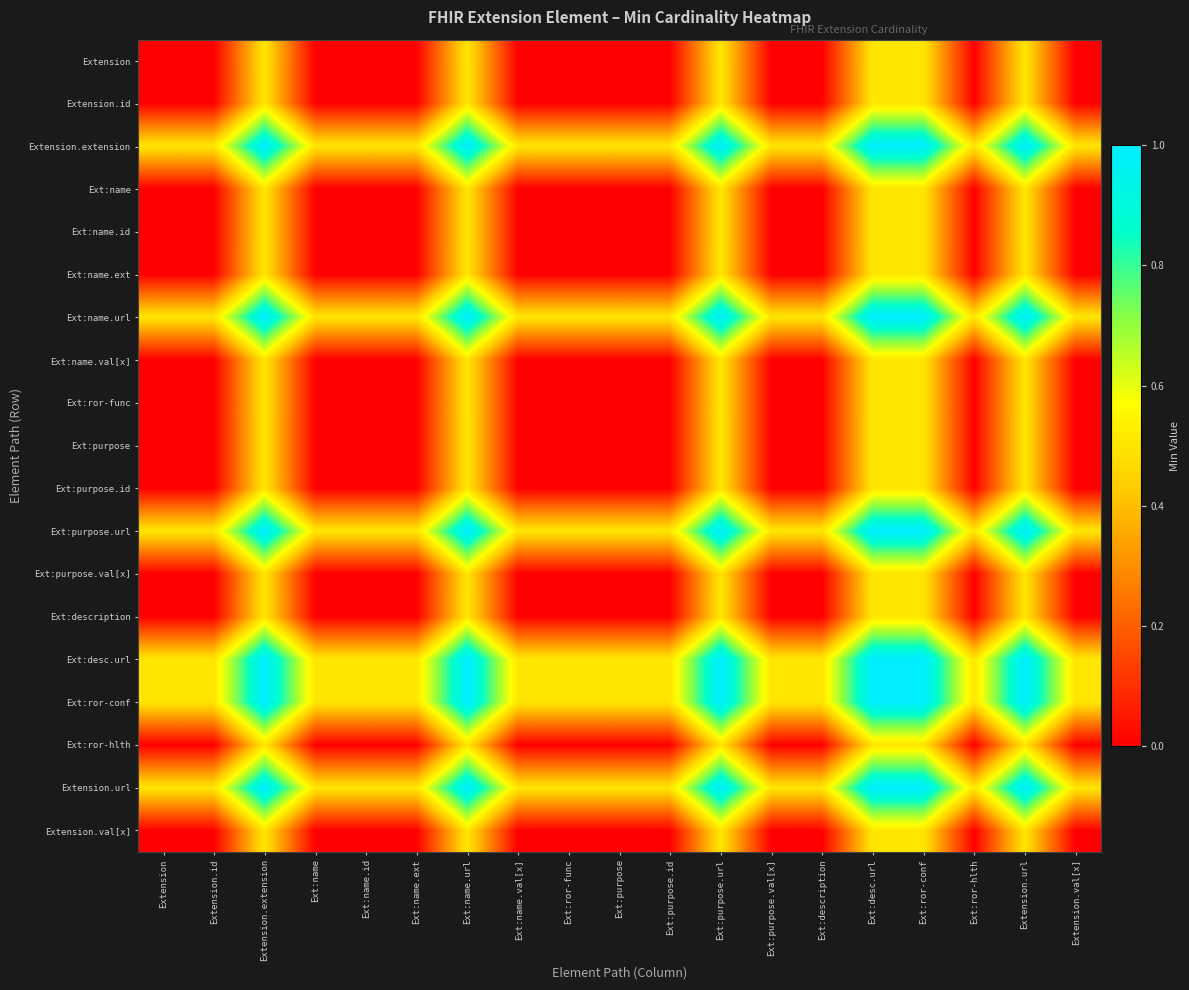

What is the maximum value shown in the chart?

1.0